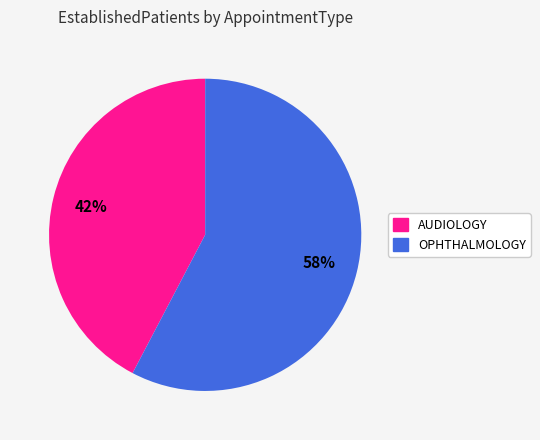

To the nearest percent, what is the average slice percentage?

50%